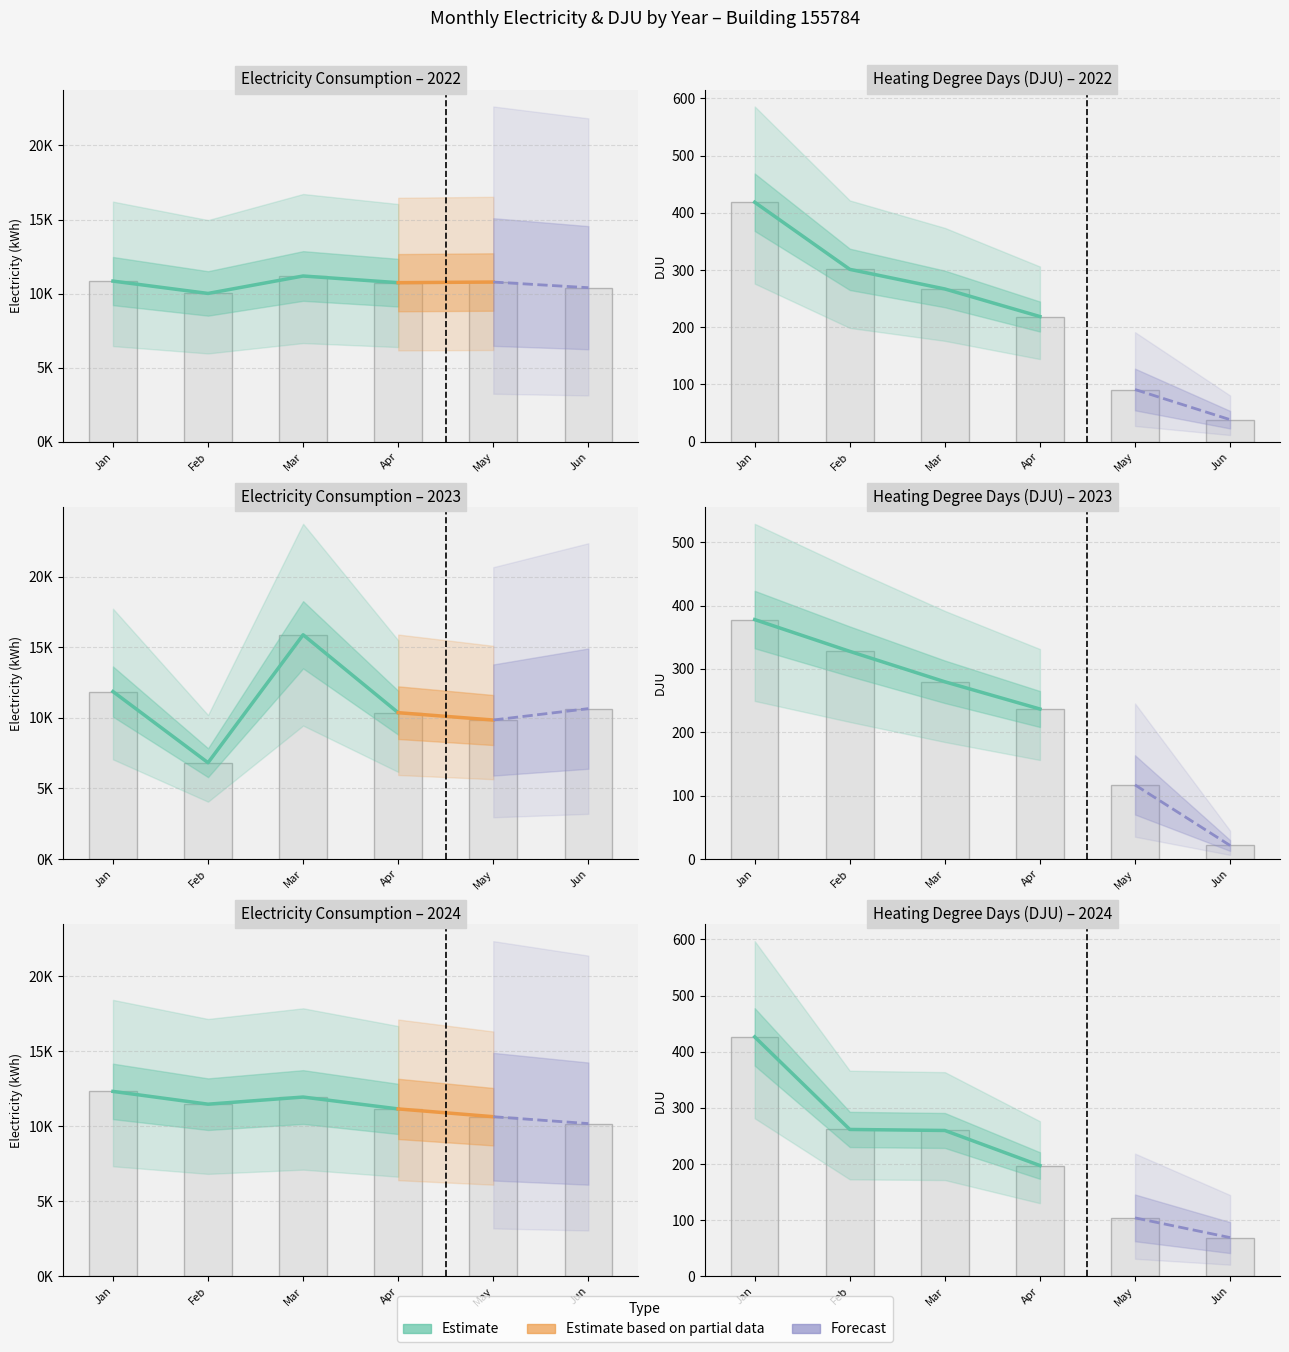

Is it true that 05_elec equals 6801.2 at 2022?

False